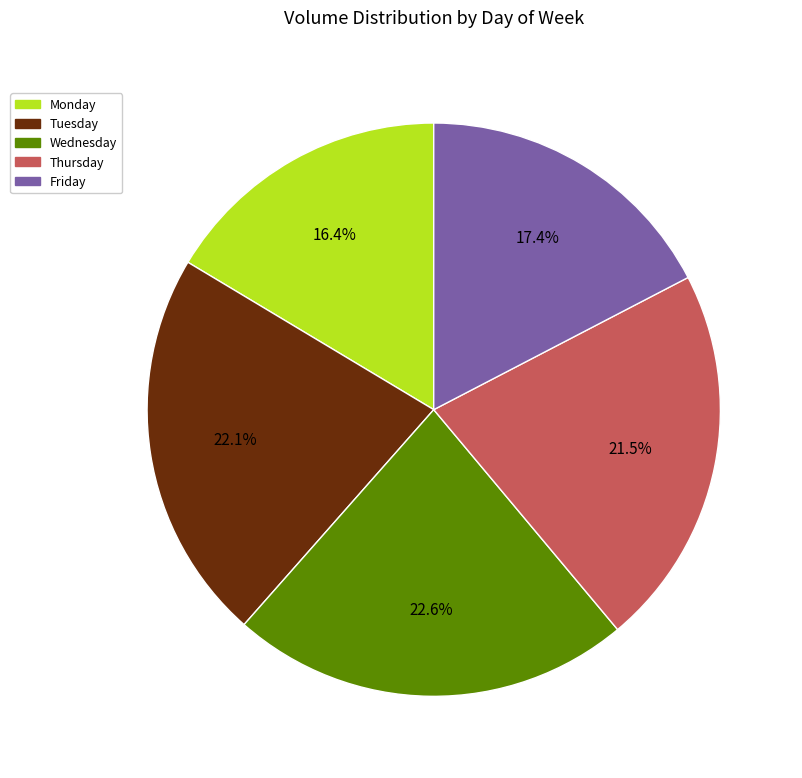

Is there a majority slice in this chart?

No